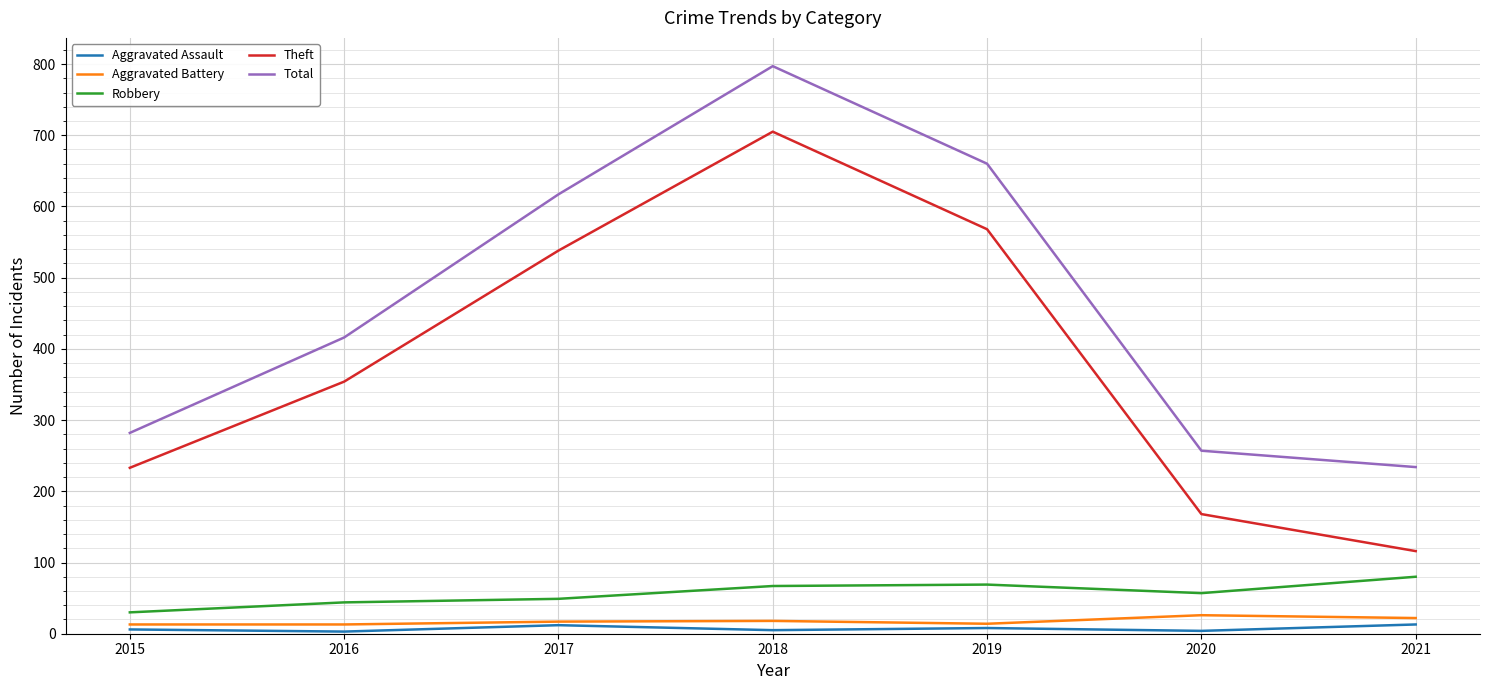

True or false: Total and Aggravated Assault intersect in this chart.

False